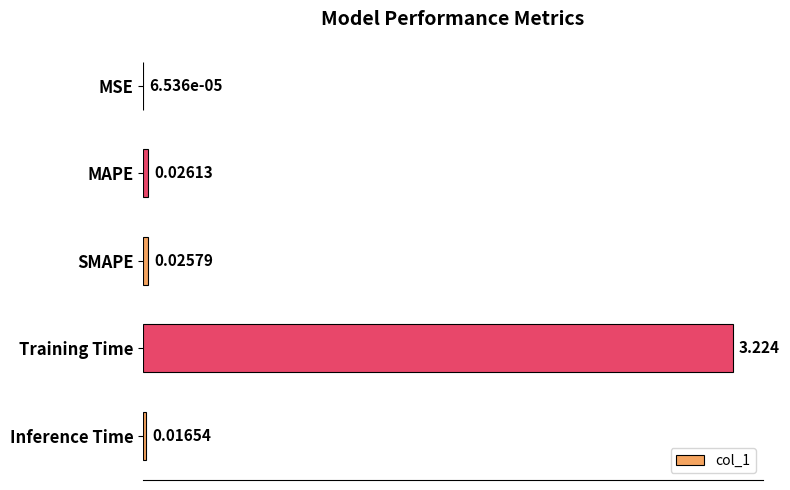

Where is the data nearest to the value 1?

MAPE